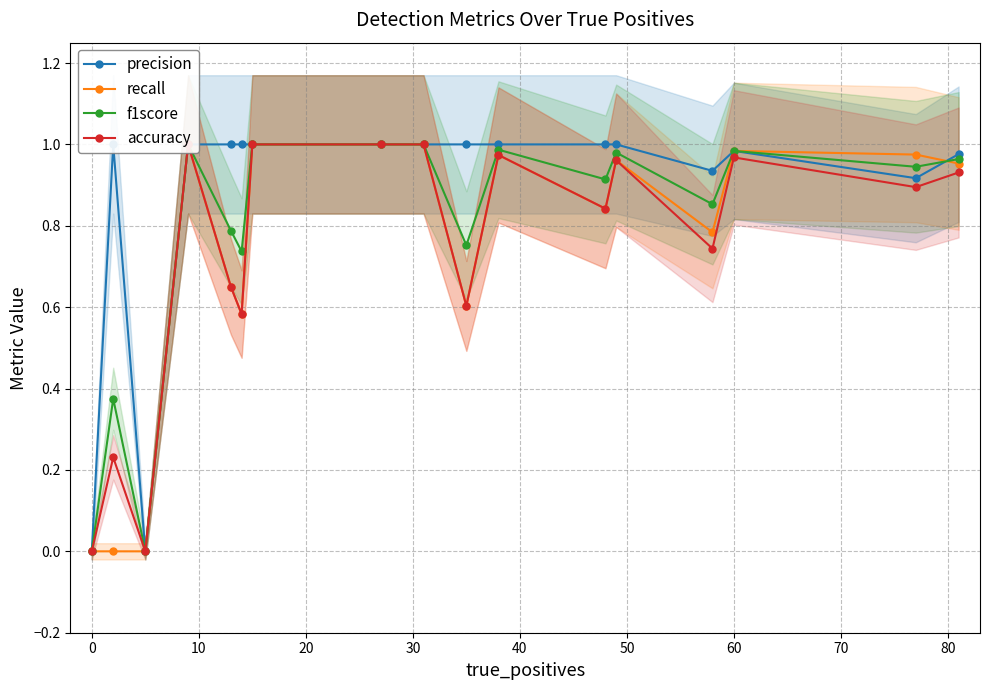

In accuracy, how many points are higher than both neighbors (excluding endpoints)?

5